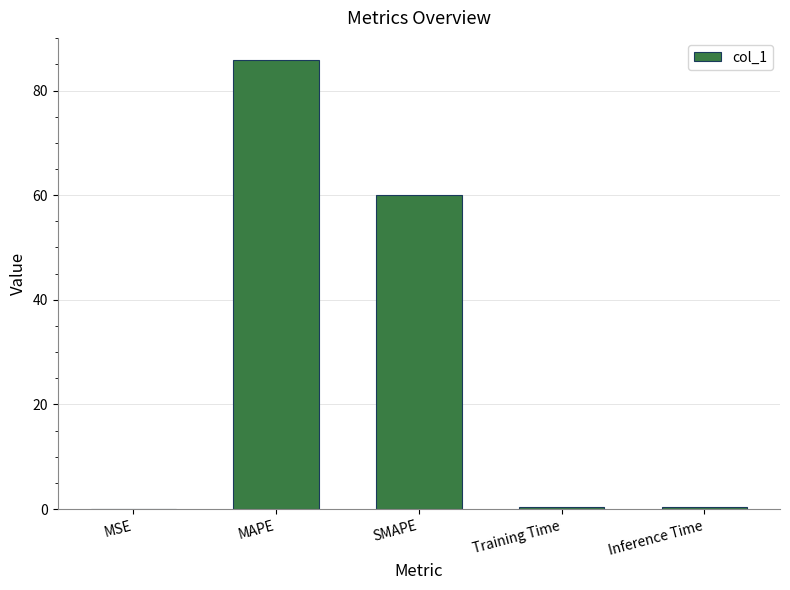

Is it true that the value at MSE is 0.0?

True